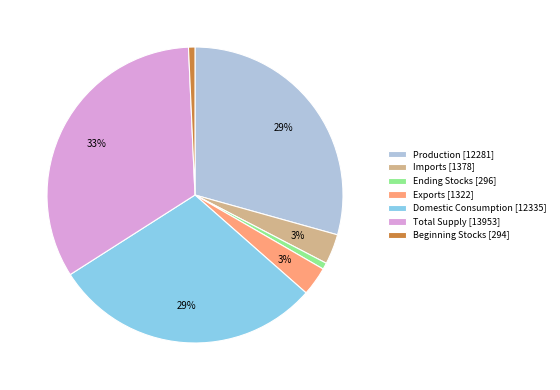

Do Exports [1322] and Domestic Consumption [12335] together represent more than half of the pie?

No